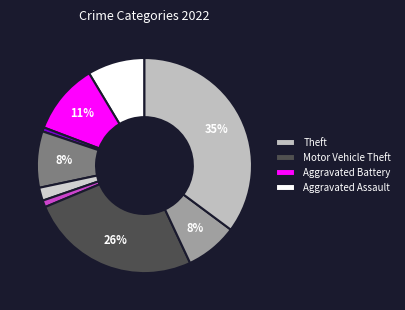

How many segments does this pie chart have?

9